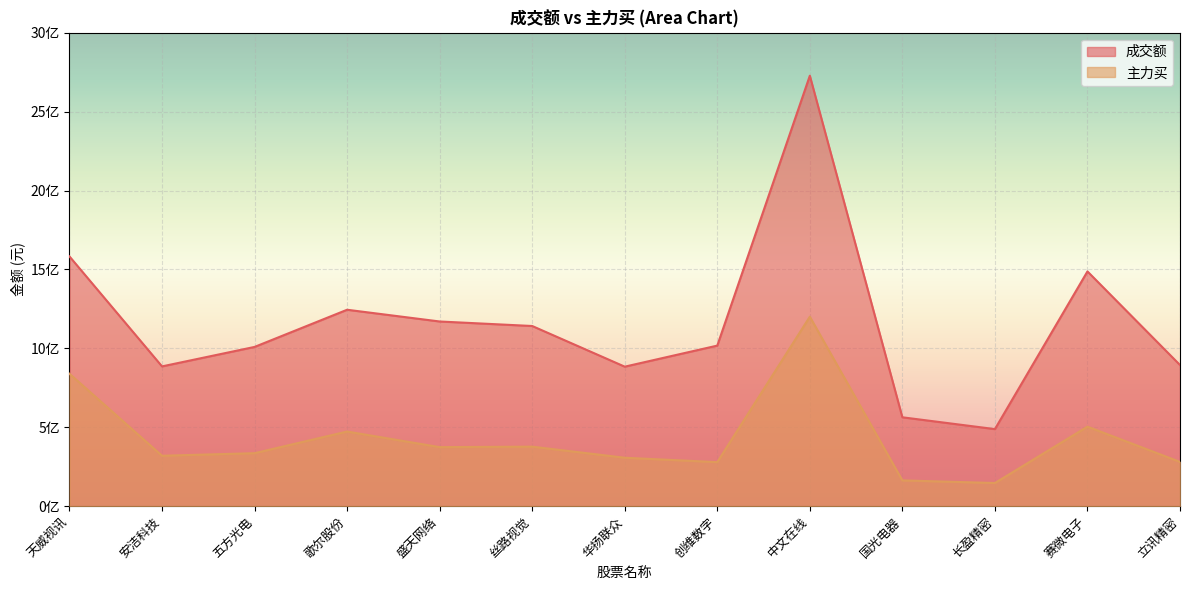

Rank the series at 创维数字 from highest to lowest value.

成交额, 主力买